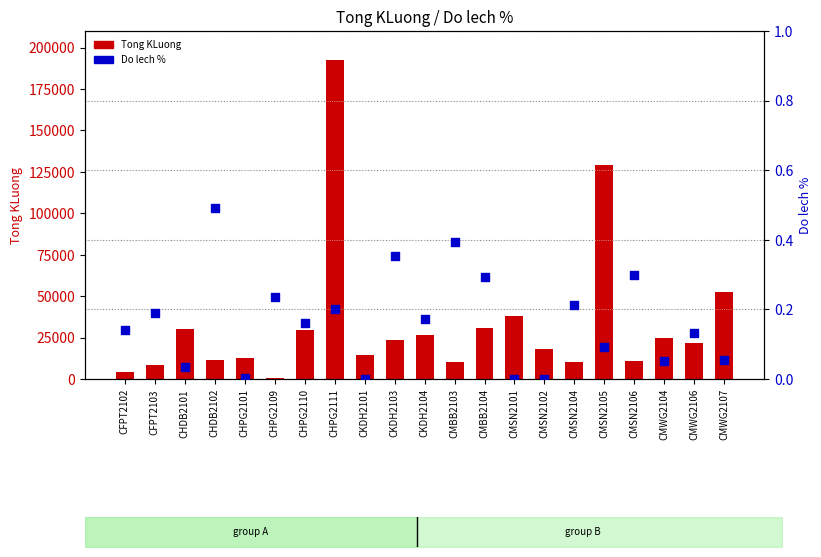

At which category is the sum across all series the highest?

CHPG2111